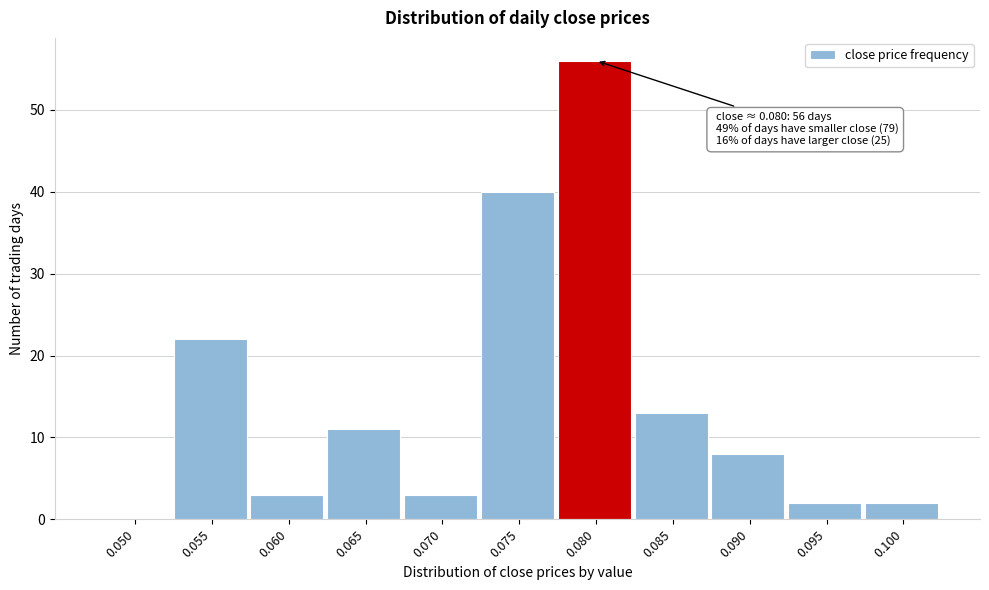

Reading left to right, transcribe all the data shown in this chart.

0.050=0	0.055=22	0.060=3	0.065=11	0.070=3	0.075=40	0.080=56	0.085=13	0.090=8	0.095=2	0.100=2